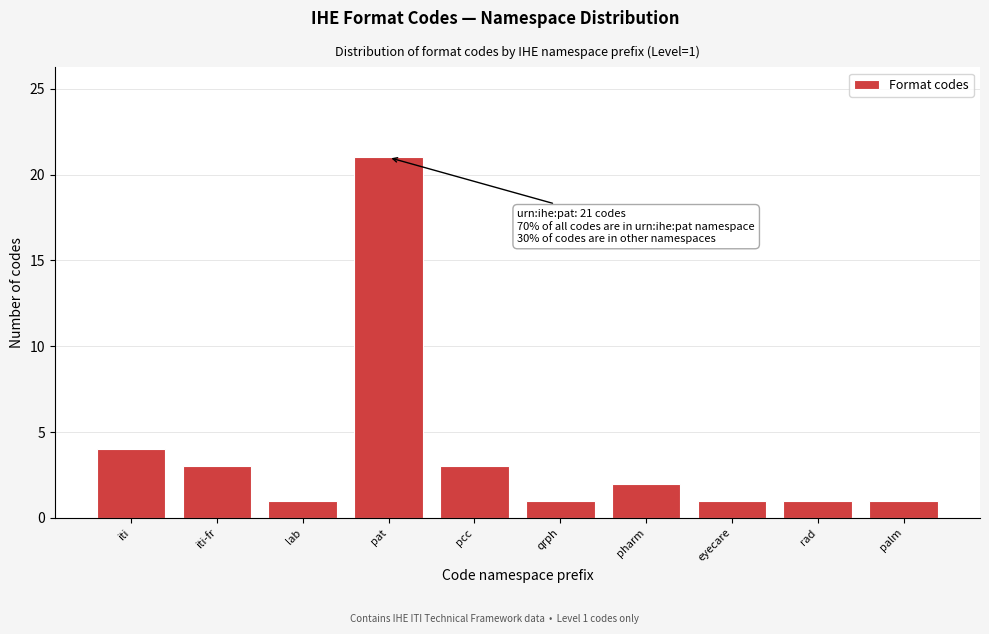

Reading left to right, what are all the values shown in this chart?

iti=4	iti-fr=3	lab=1	pat=21	pcc=3	qrph=1	pharm=2	eyecare=1	rad=1	palm=1